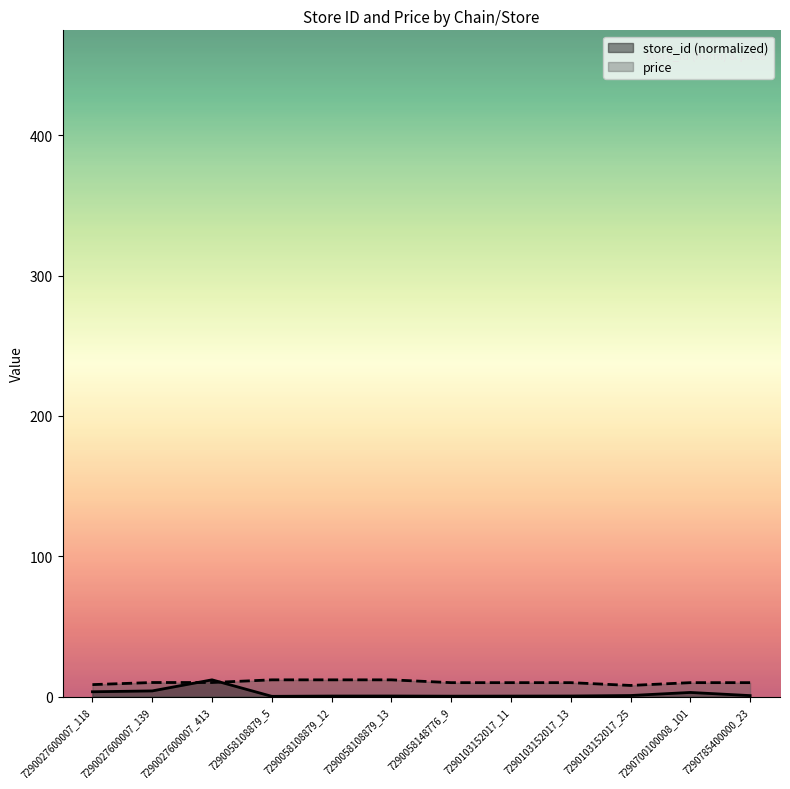

Rank the series at 7290785400000_23 from lowest to highest value.

store_id (normalized), price